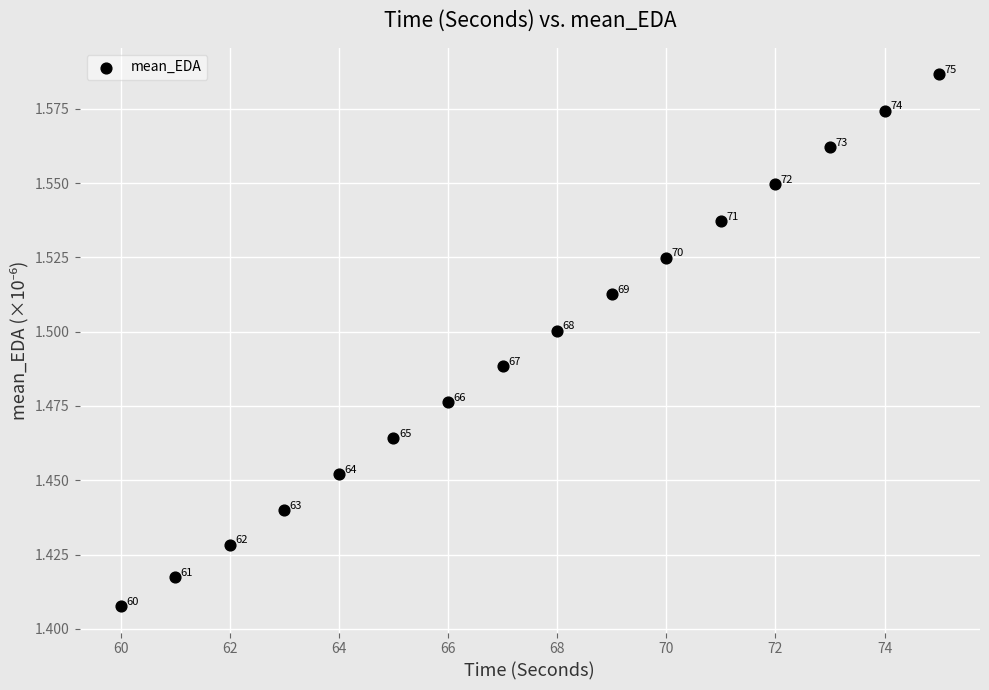

What is the range of X values (max minus min)?

15.0